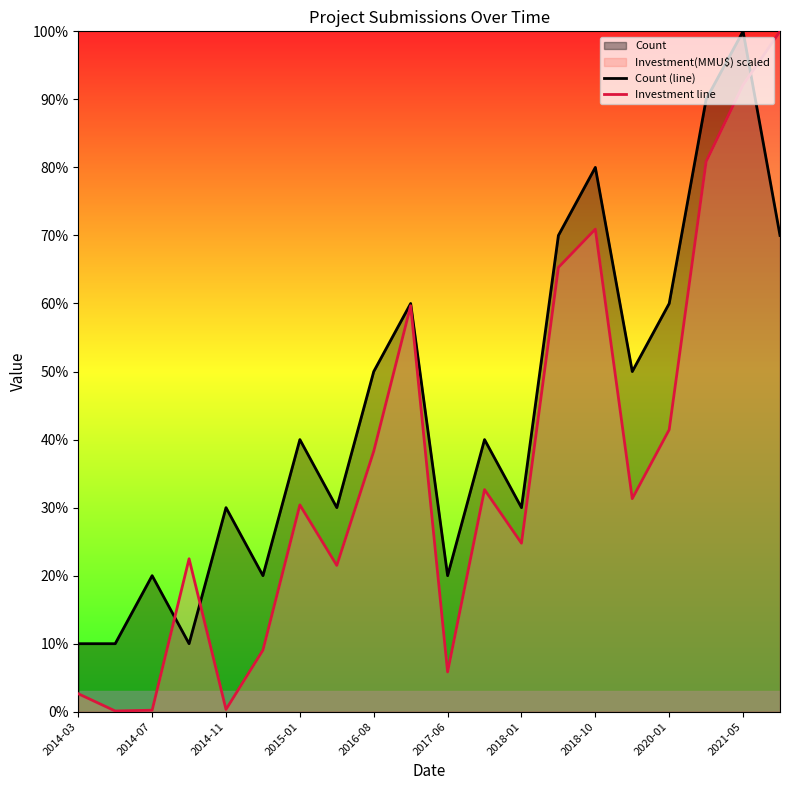

How many lines are shown in the chart?

2